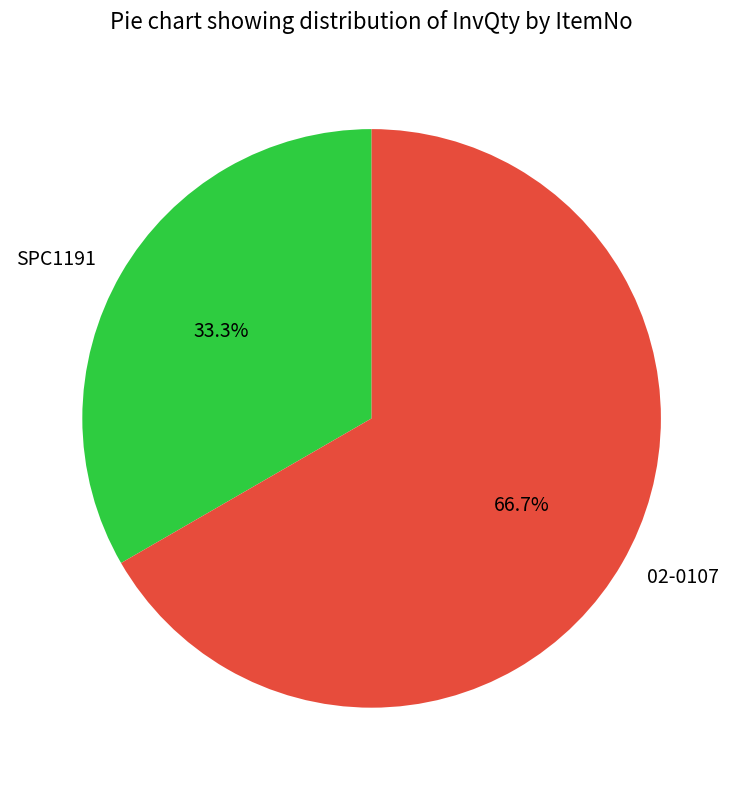

What portion of the pie excludes SPC1191?

66.7%